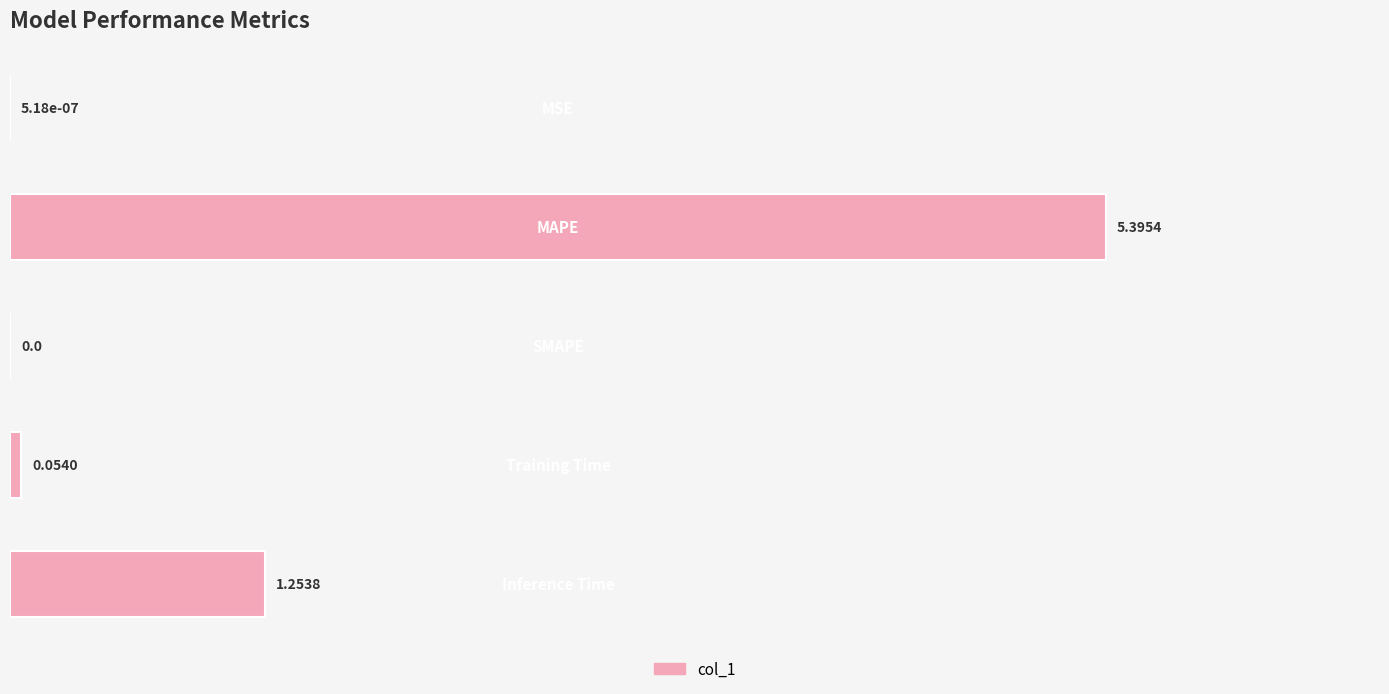

What is the sum of all values?

6.7